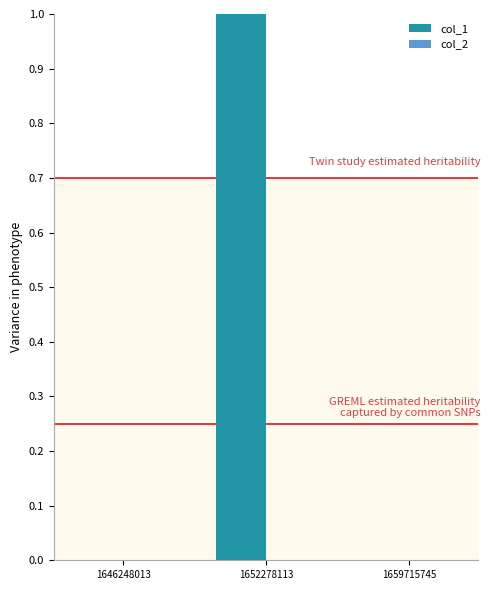

Which has a higher value, 1652278113 or 1646248013?

1652278113